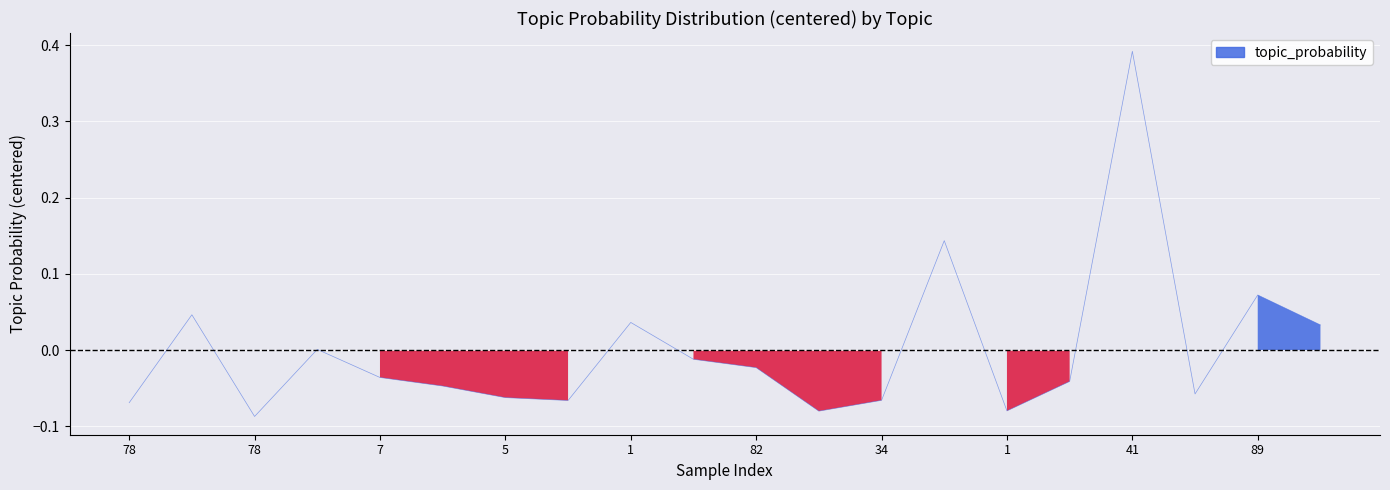

The value at 89 is 0.1. True or false?

True